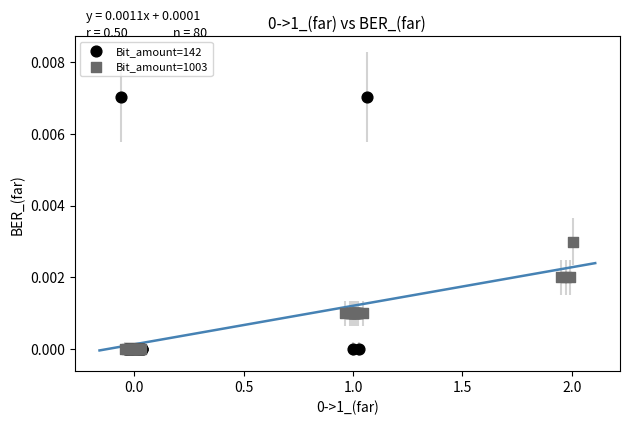

What are all the series names shown in the legend?

Bit_amount=142, Bit_amount=1003